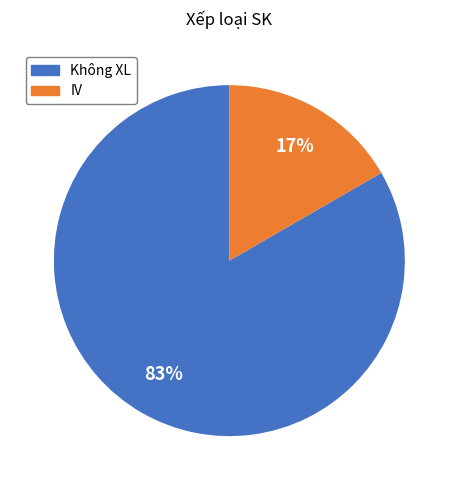

Rank the categories by value from lowest to highest.

IV, Không XL